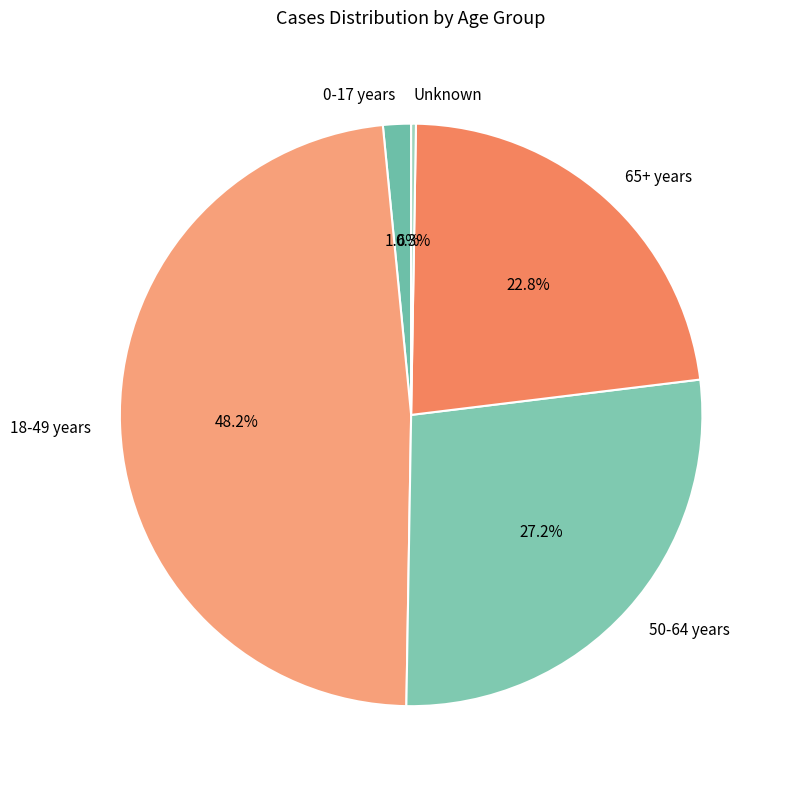

Which category has the biggest portion of the pie?

18-49 years